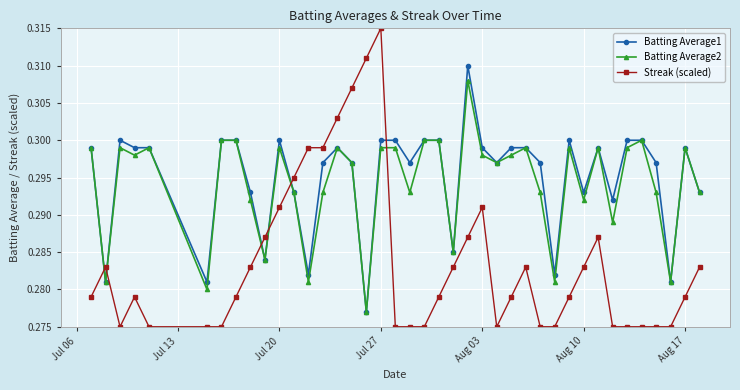

Which series has the largest range (max minus min)?

Streak (scaled)